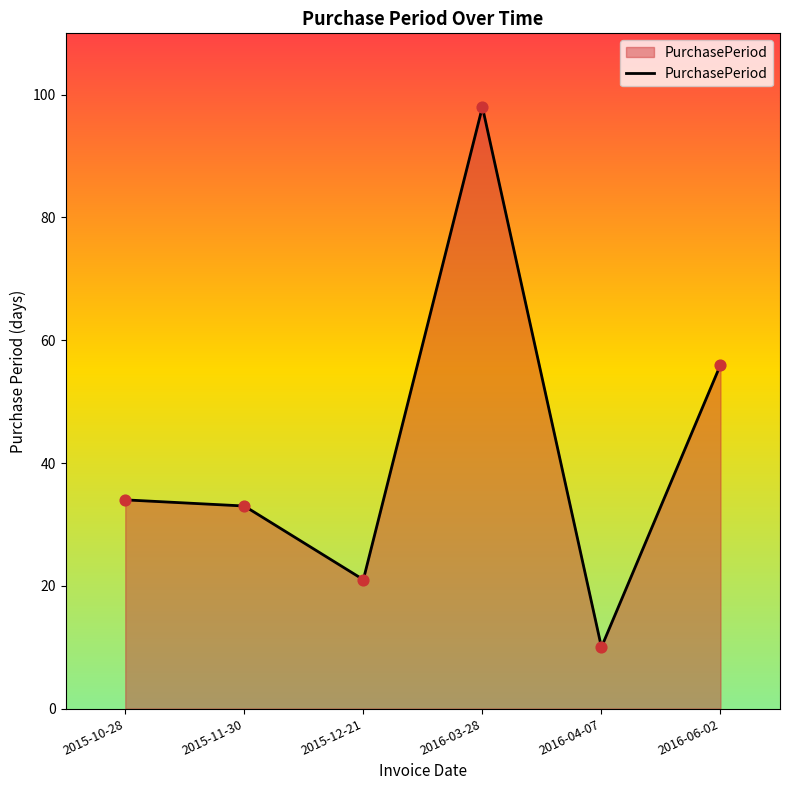

What is the ratio of the value at 2016-03-28 to the value at 2015-11-30?

3.0